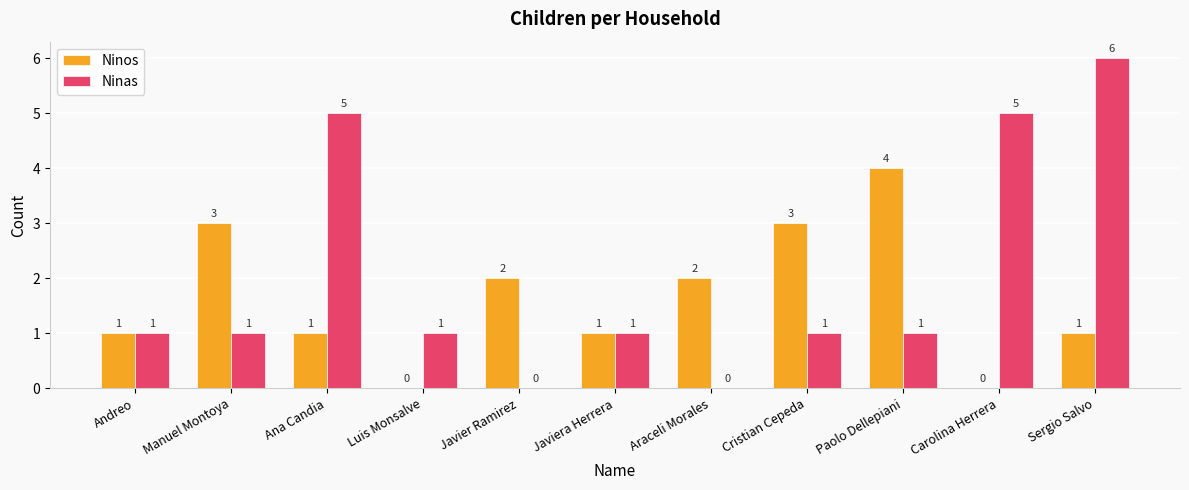

Which category has the highest value across all series?

Sergio Salvo